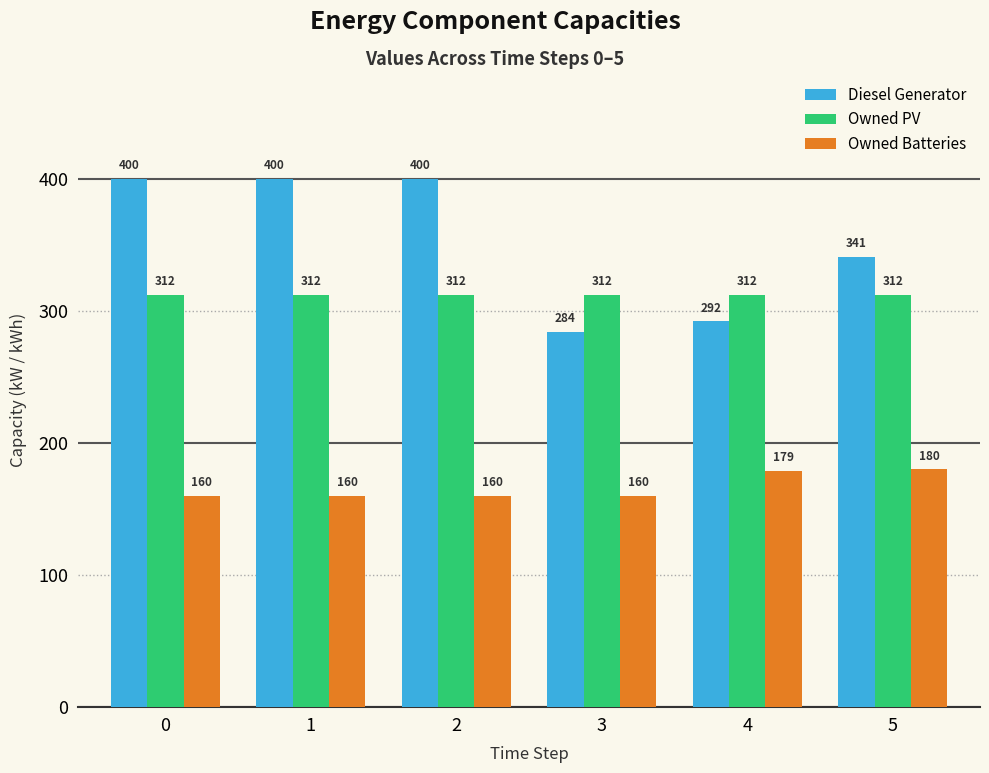

Which series changed the most between 1 and 5?

Diesel Generator